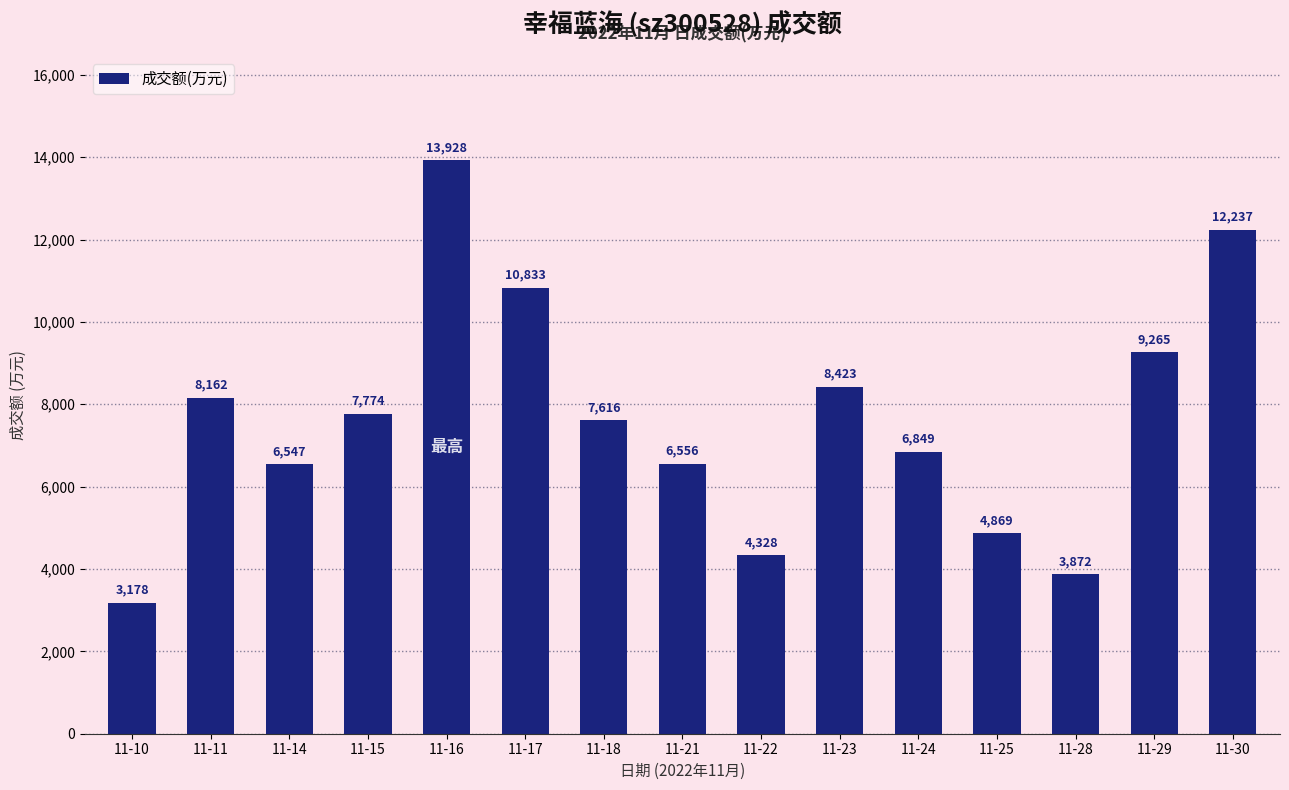

Is it true that the value at 11-28 is 6620?

False